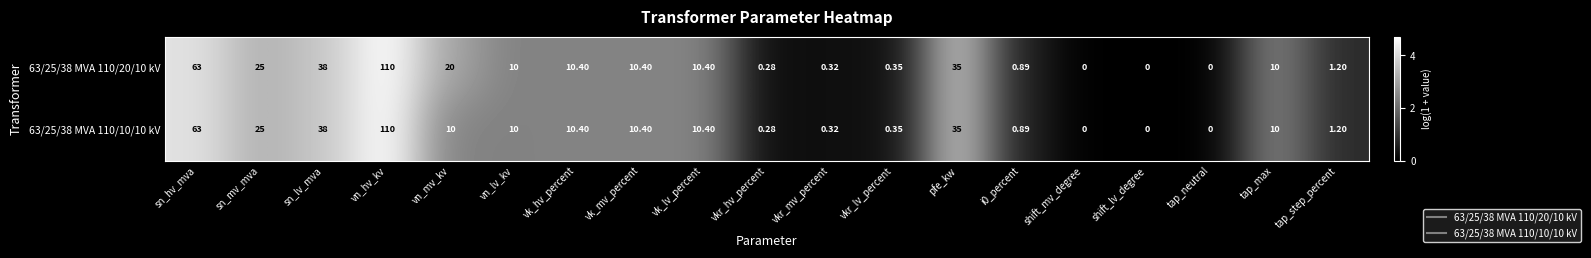

Where does the 63/25/38 MVA 110/20/10 kV series first go above 10?

sn_hv_mva